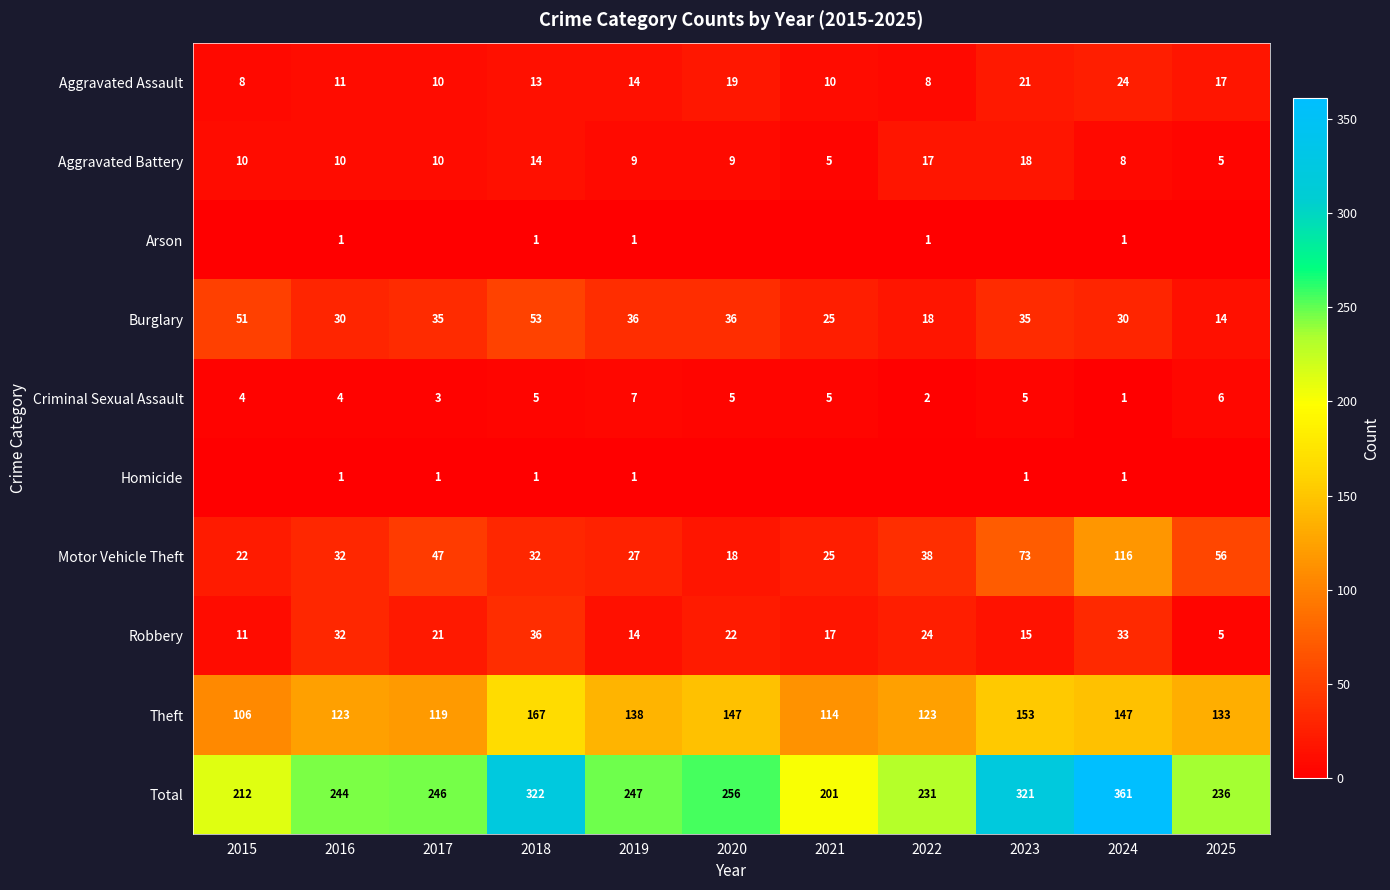

What is the approximate value of Motor Vehicle Theft at 2017?

47